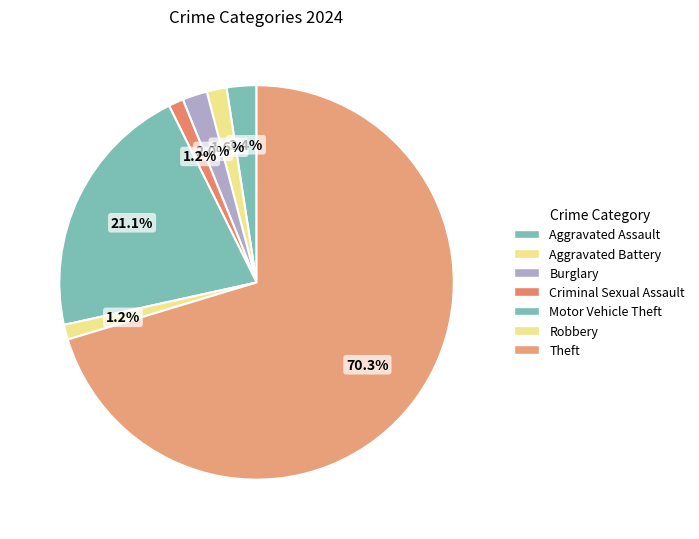

How many slices are in this pie chart?

7